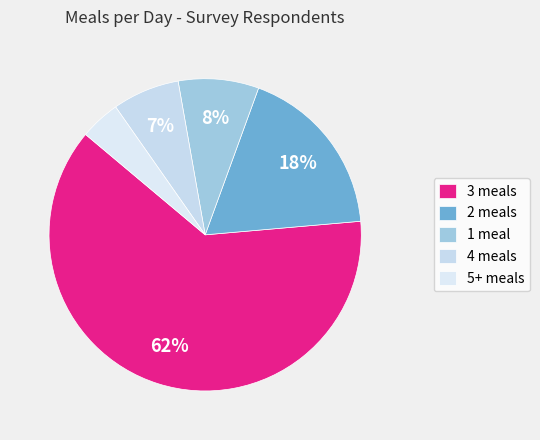

How many segments does this pie chart have?

5